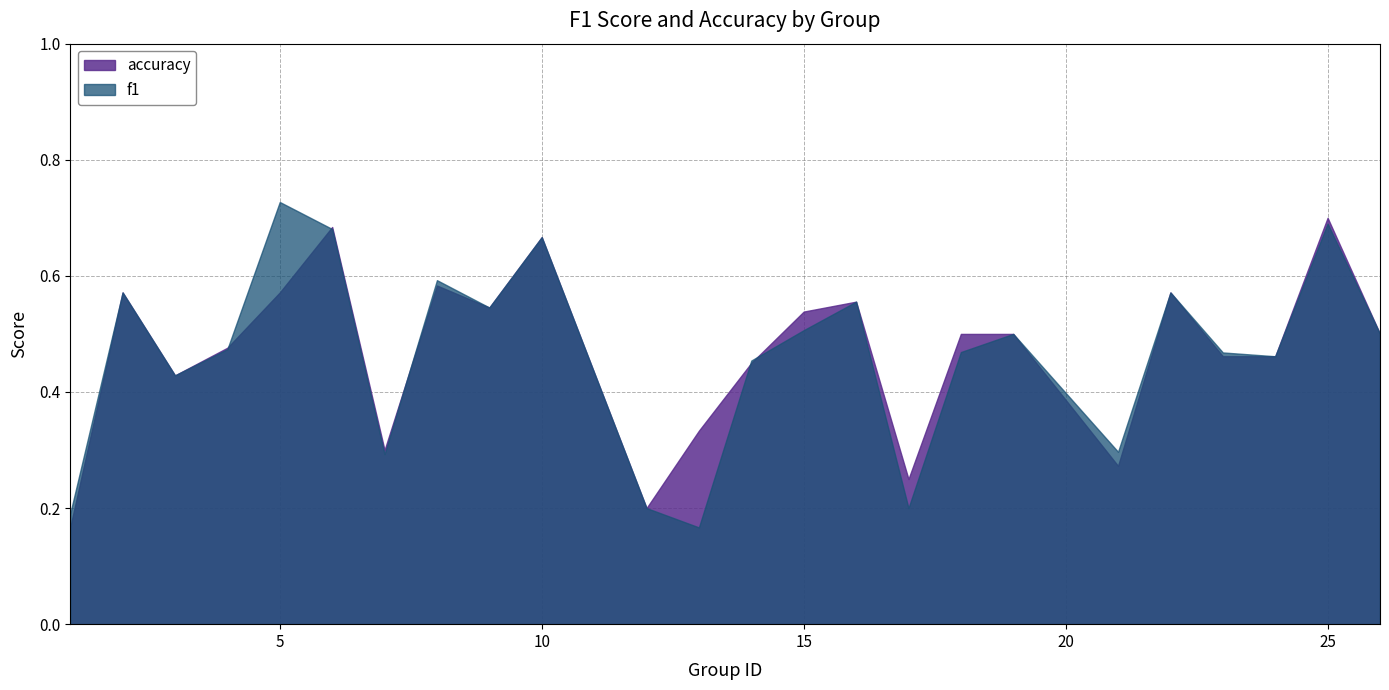

What is the sum of all accuracy values?

11.3